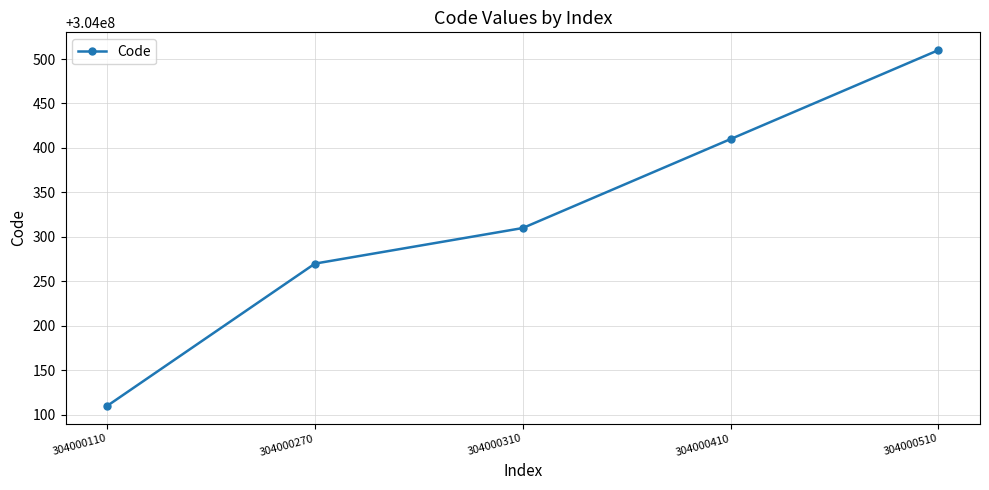

What is the change in value from 304000270 to 304000410?

+140